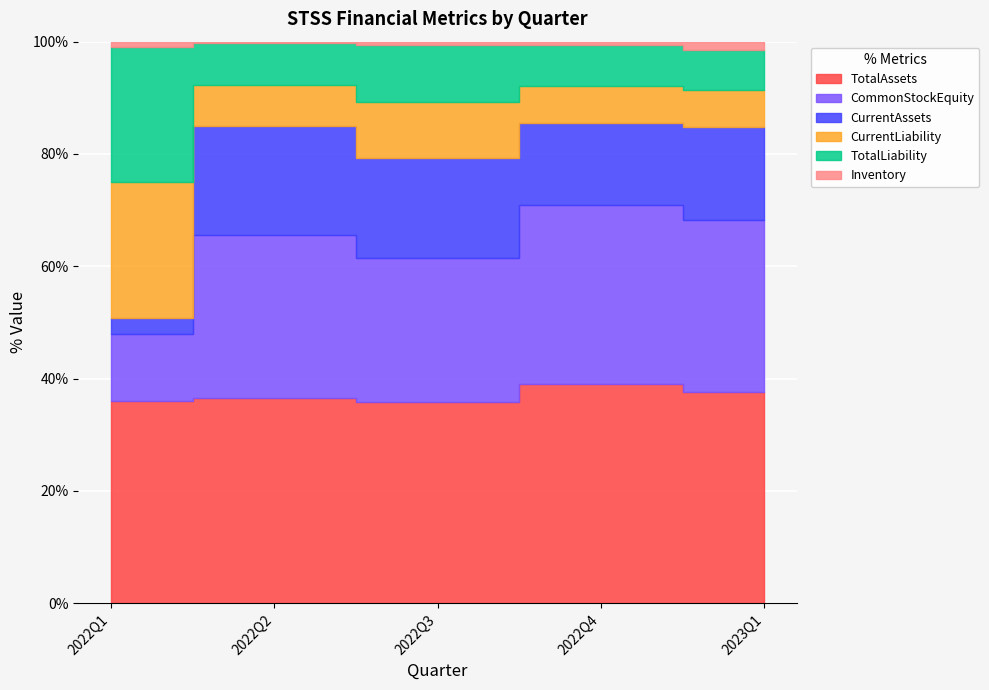

What is the value of the CommonStockEquity point at the 3rd from the left?

9719850